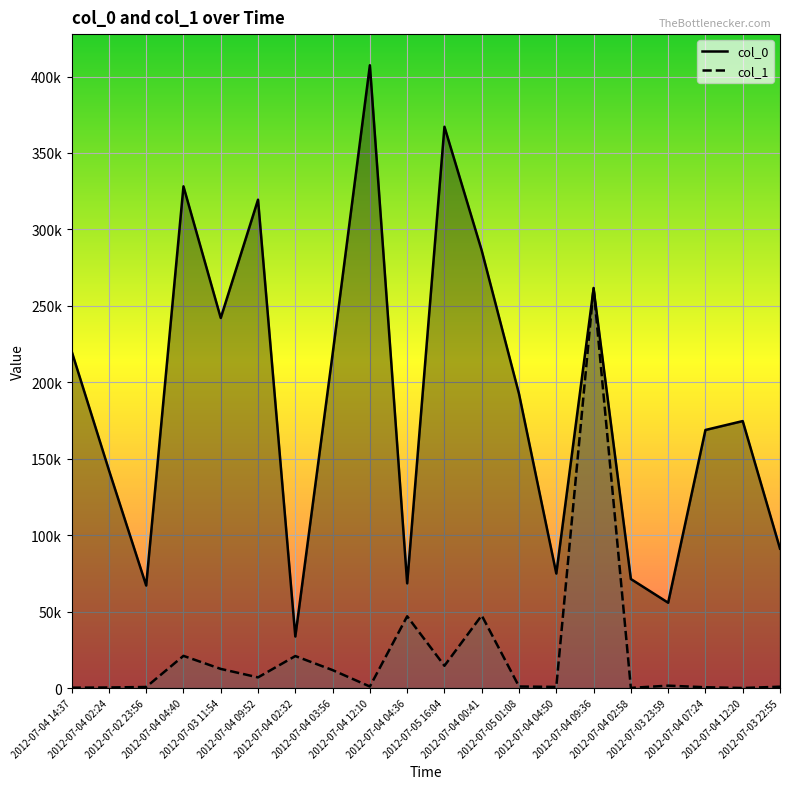

Is it true that col_1 equals 503 at 2012-07-04 07:24?

True